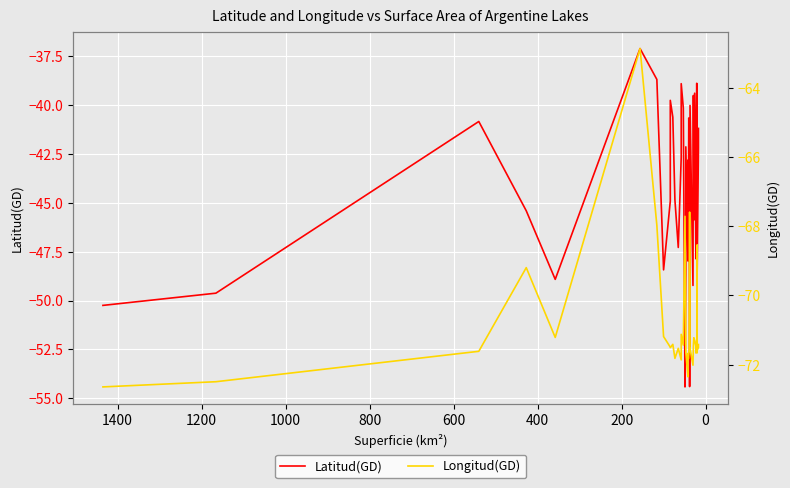

What is the average value of the Longitud(GD) series?

-71.0